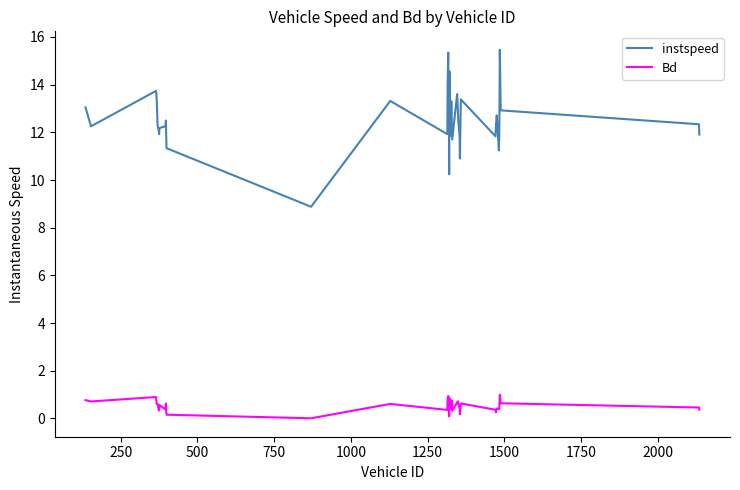

What is the lowest value of the instspeed series?

8.9